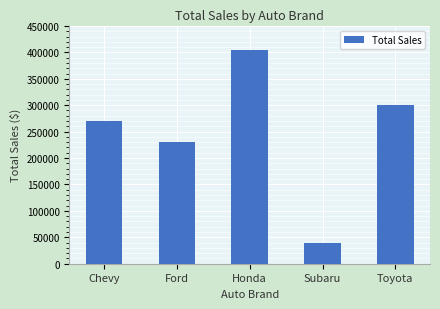

What is the difference between the values at Ford and Chevy?

39699